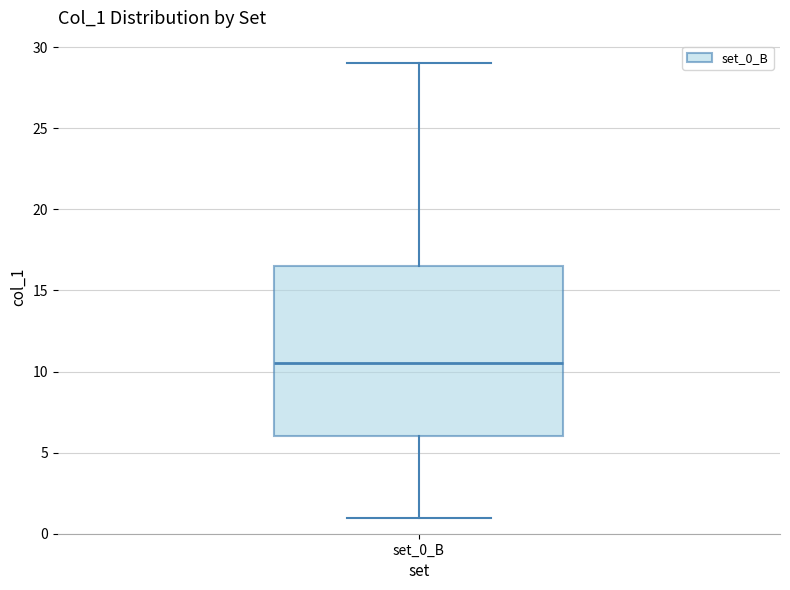

Where is the lower edge of the box for set_0_B on the y-axis? The values are not printed on the chart, so give them approximately, as read against the axis.

6.0